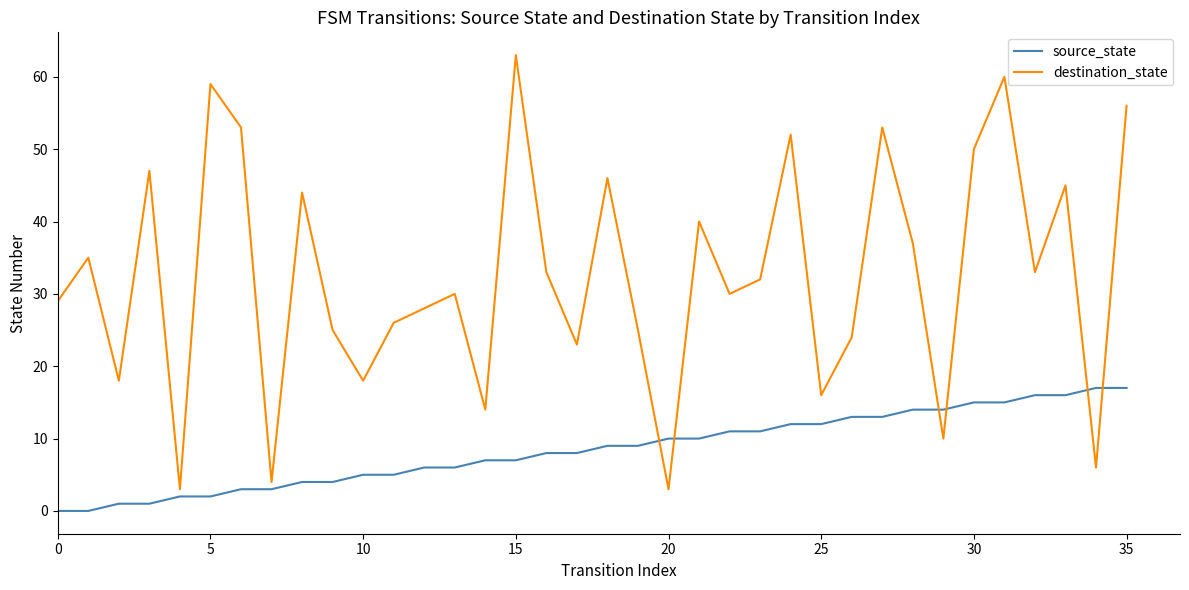

What is the difference between the maximum and minimum values in the source_state series?

17